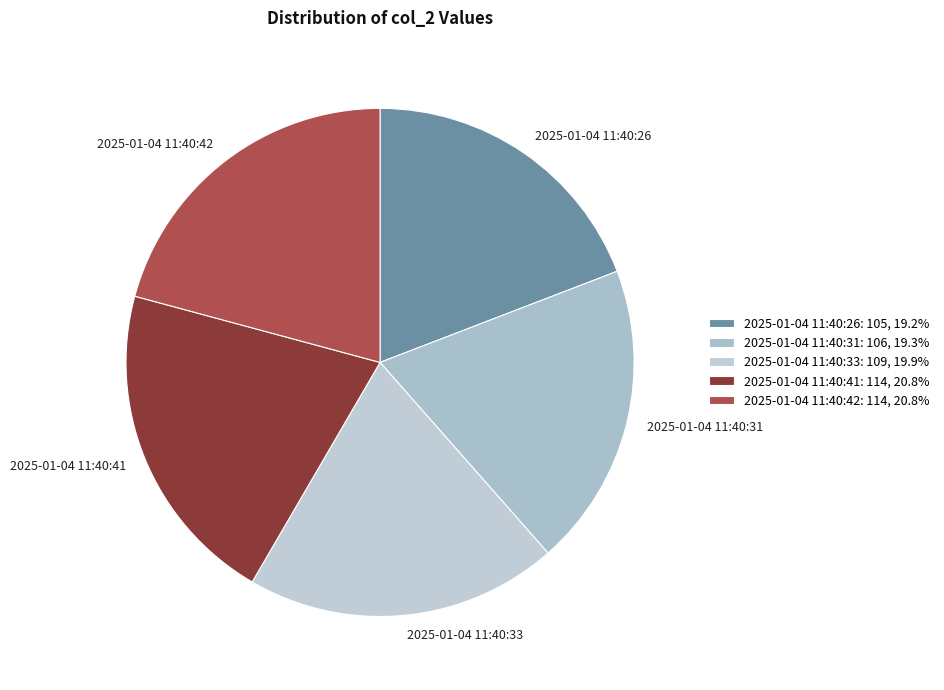

True or false: 2025-01-04 11:40:41 accounts for 29% of the total.

False